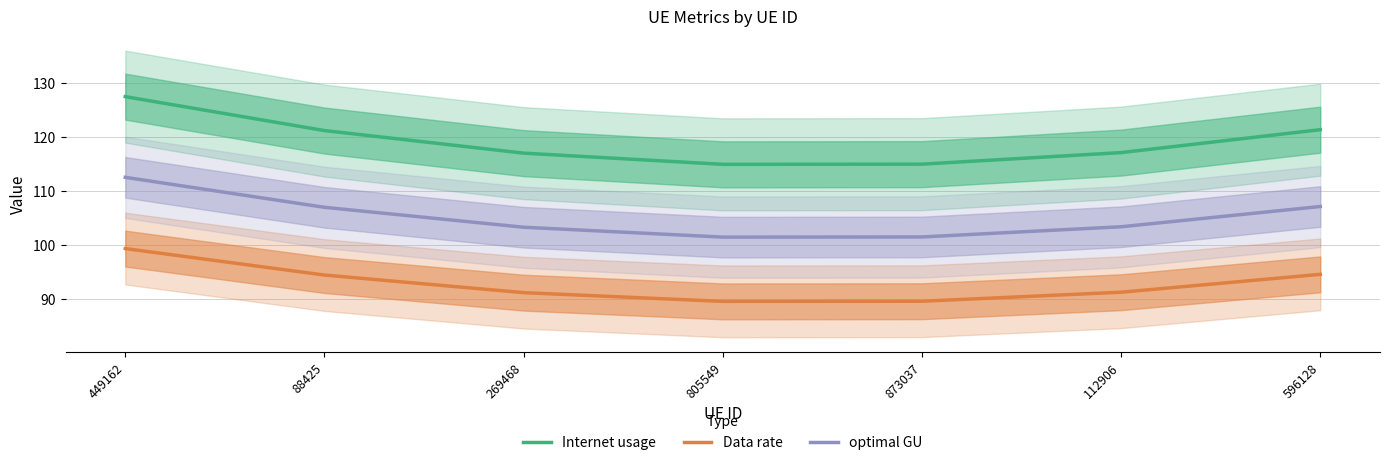

At 112906, list the series in order from largest to smallest.

Internet usage, optimal GU, Data rate